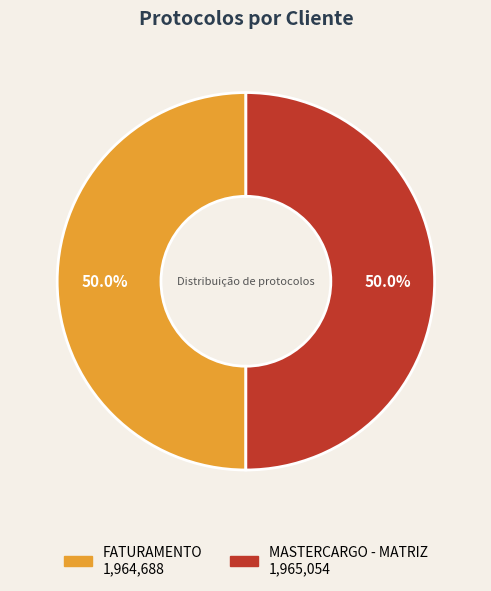

Approximately how many times larger is the value at FATURAMENTO compared to MASTERCARGO - MATRIZ?

1.0